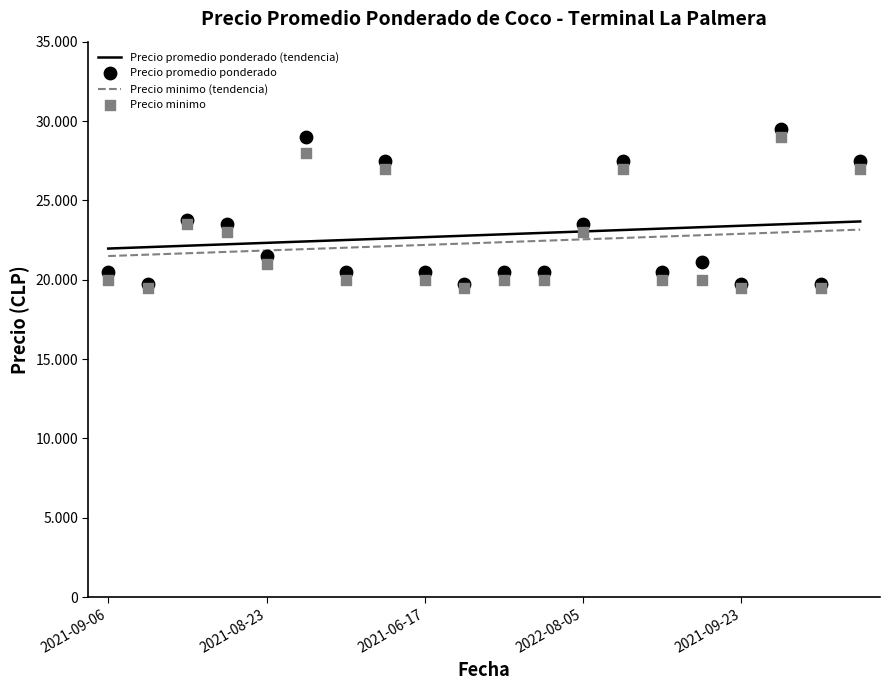

At which category is the sum across all series the highest?

17